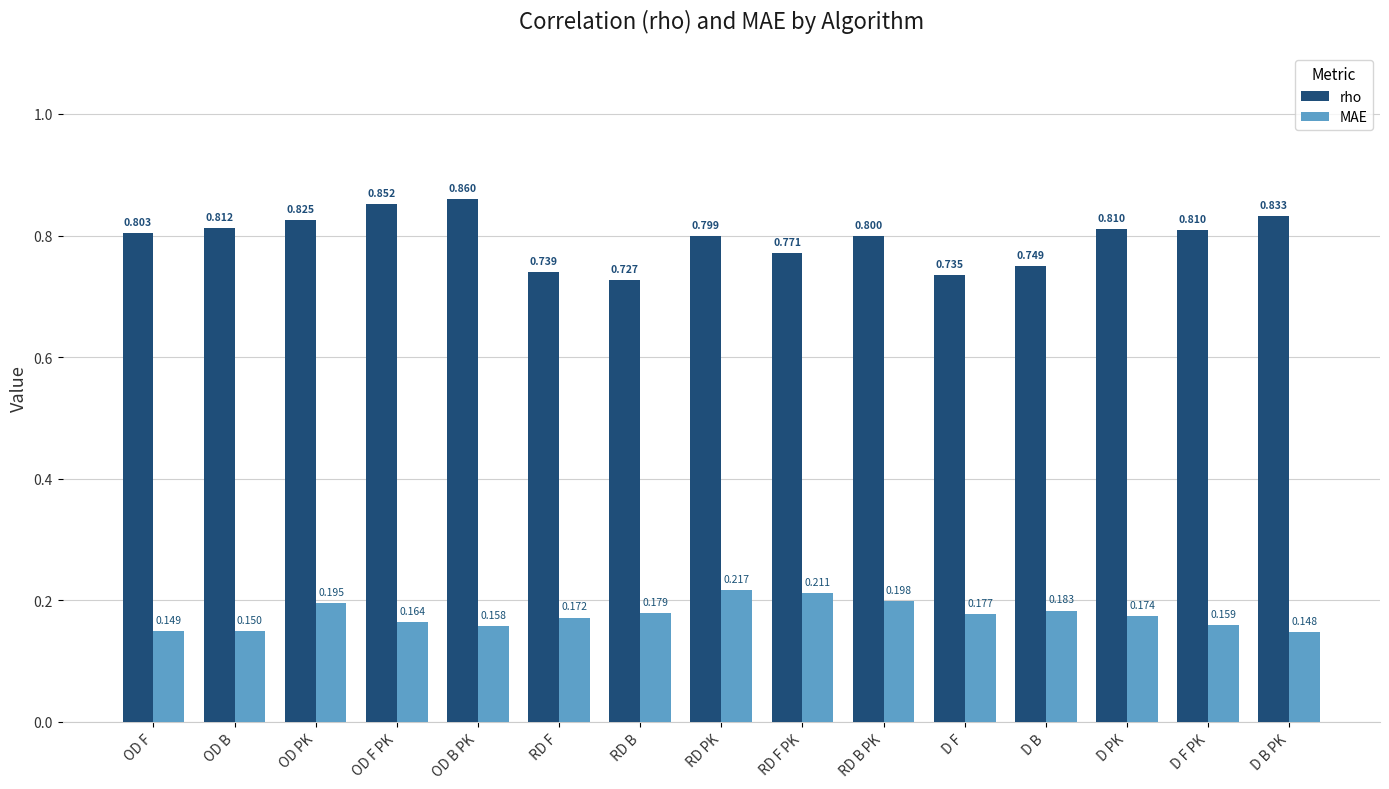

Which label corresponds to the smallest value in the chart?

D B PK